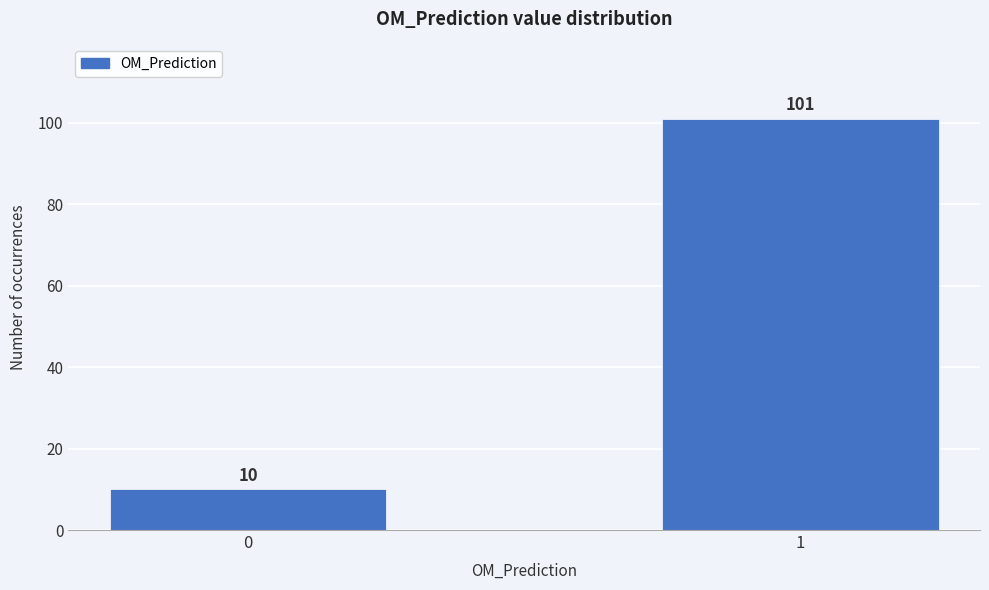

Reading right to left, list all the values displayed in this chart.

1=101	0=10